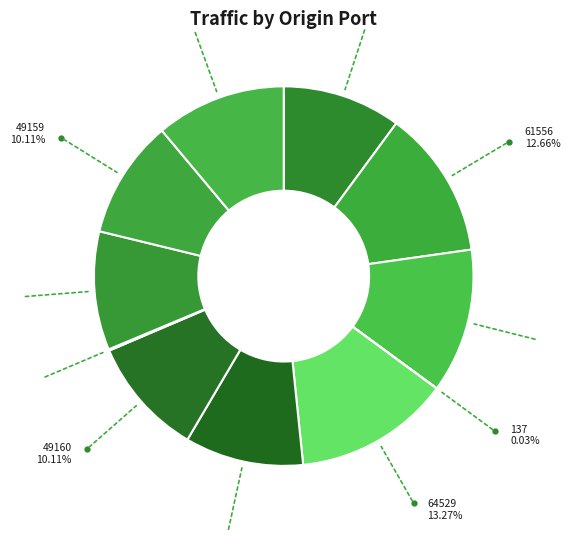

Do 49161 and 49157 together represent more than half of the pie?

No